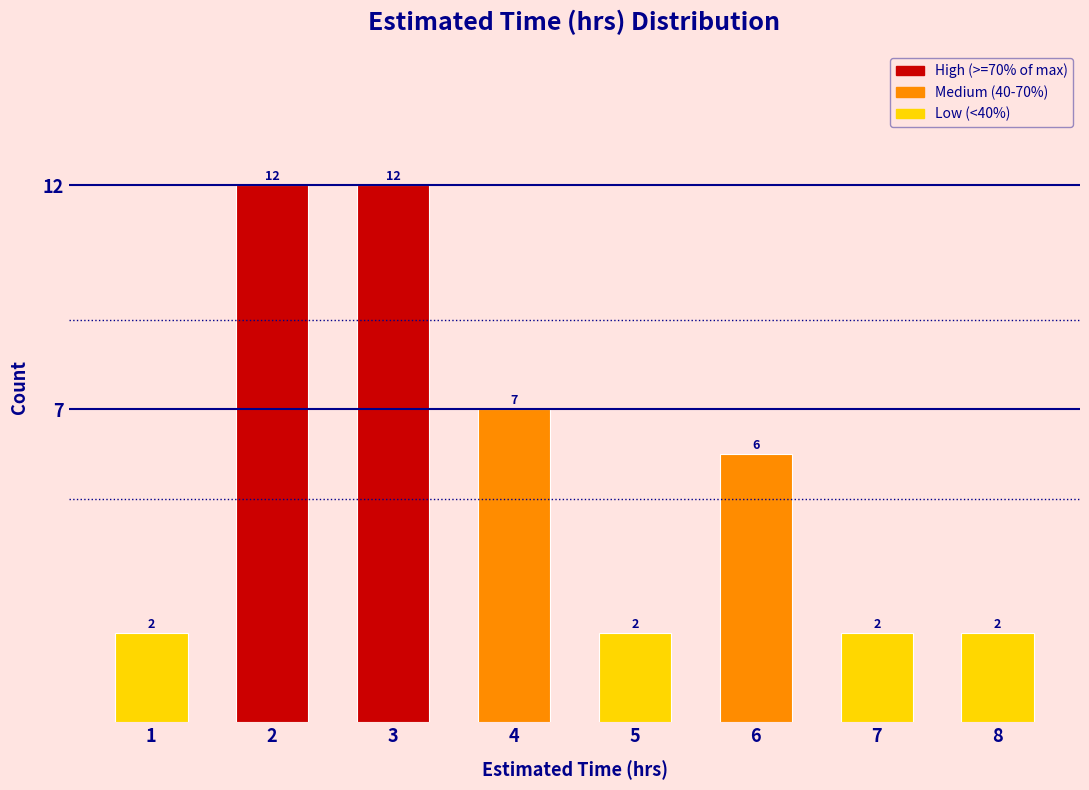

Reading right to left, transcribe all the data shown in this chart.

2	2	6	2	7	12	12	2